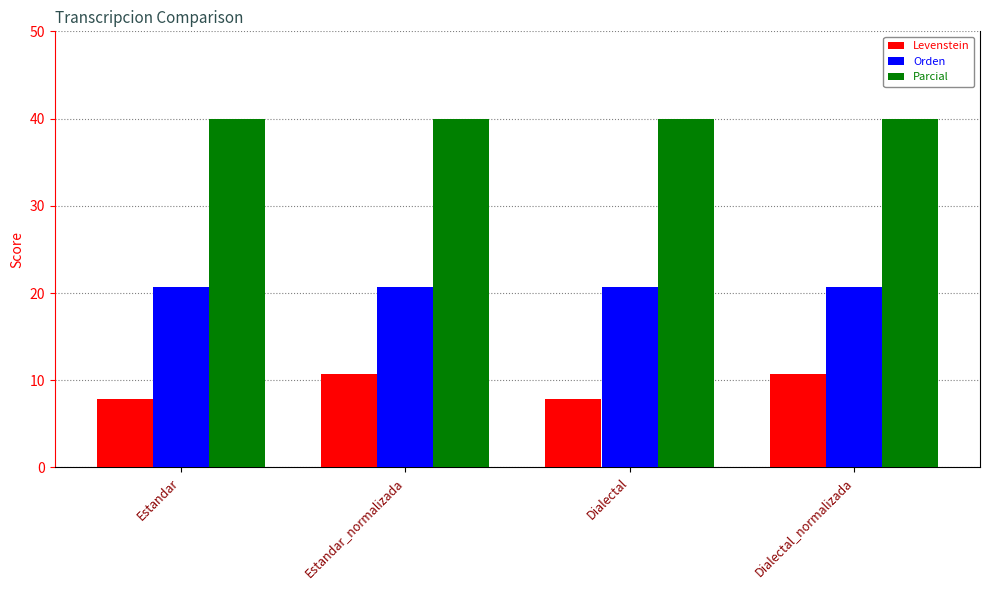

What is the total value across all series at Dialectal?

68.6